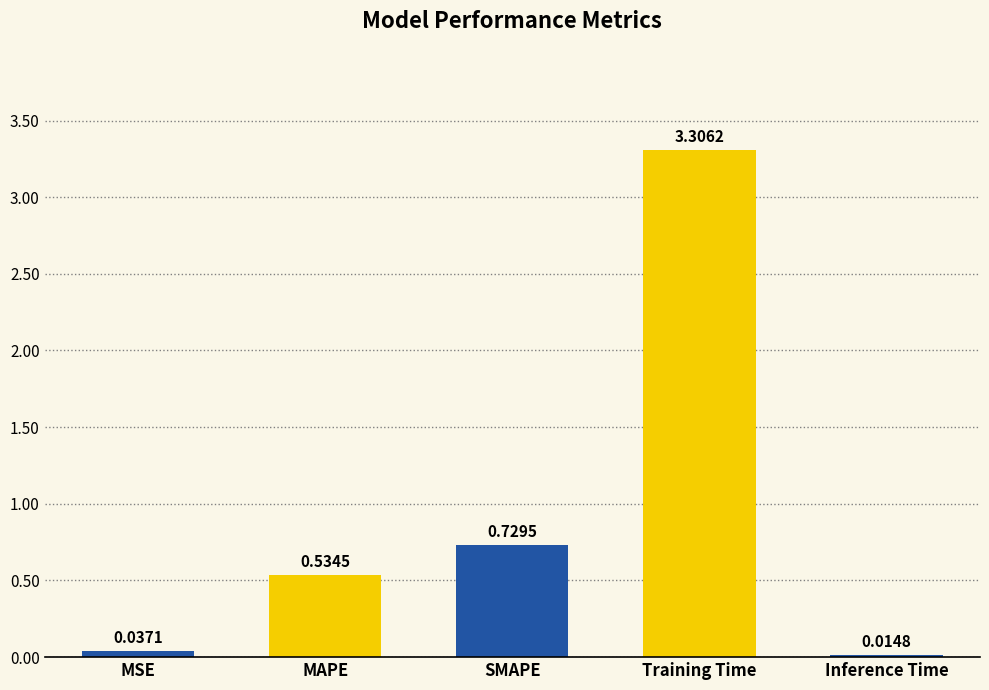

Rank the categories by value from lowest to highest.

Inference Time, MSE, MAPE, SMAPE, Training Time